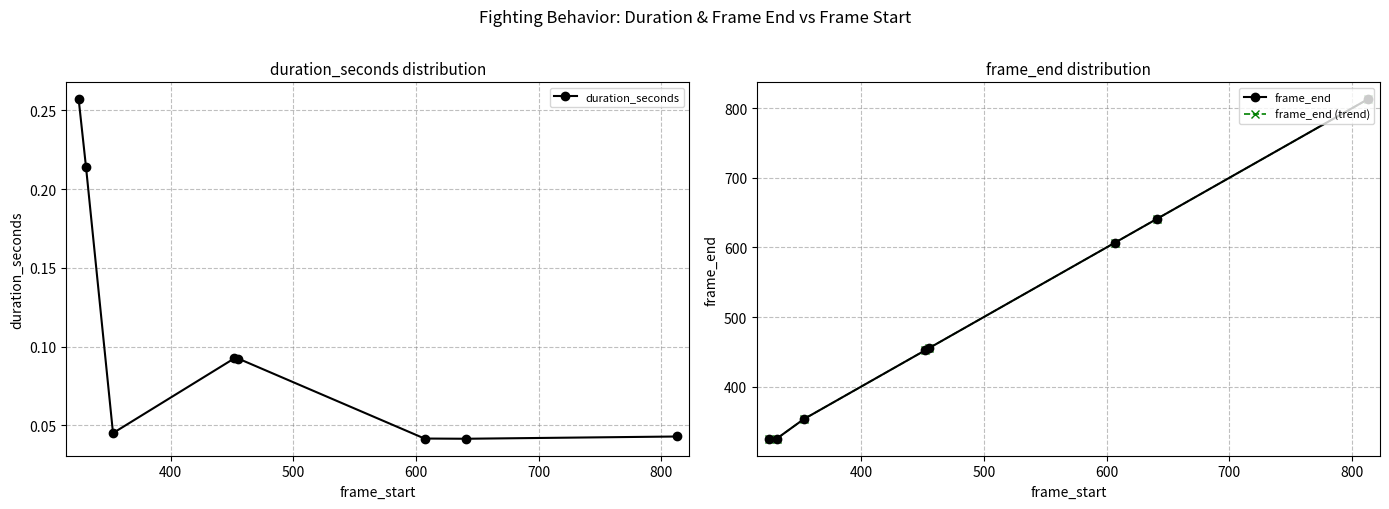

Does the chart display data point markers on the line(s)?

Yes